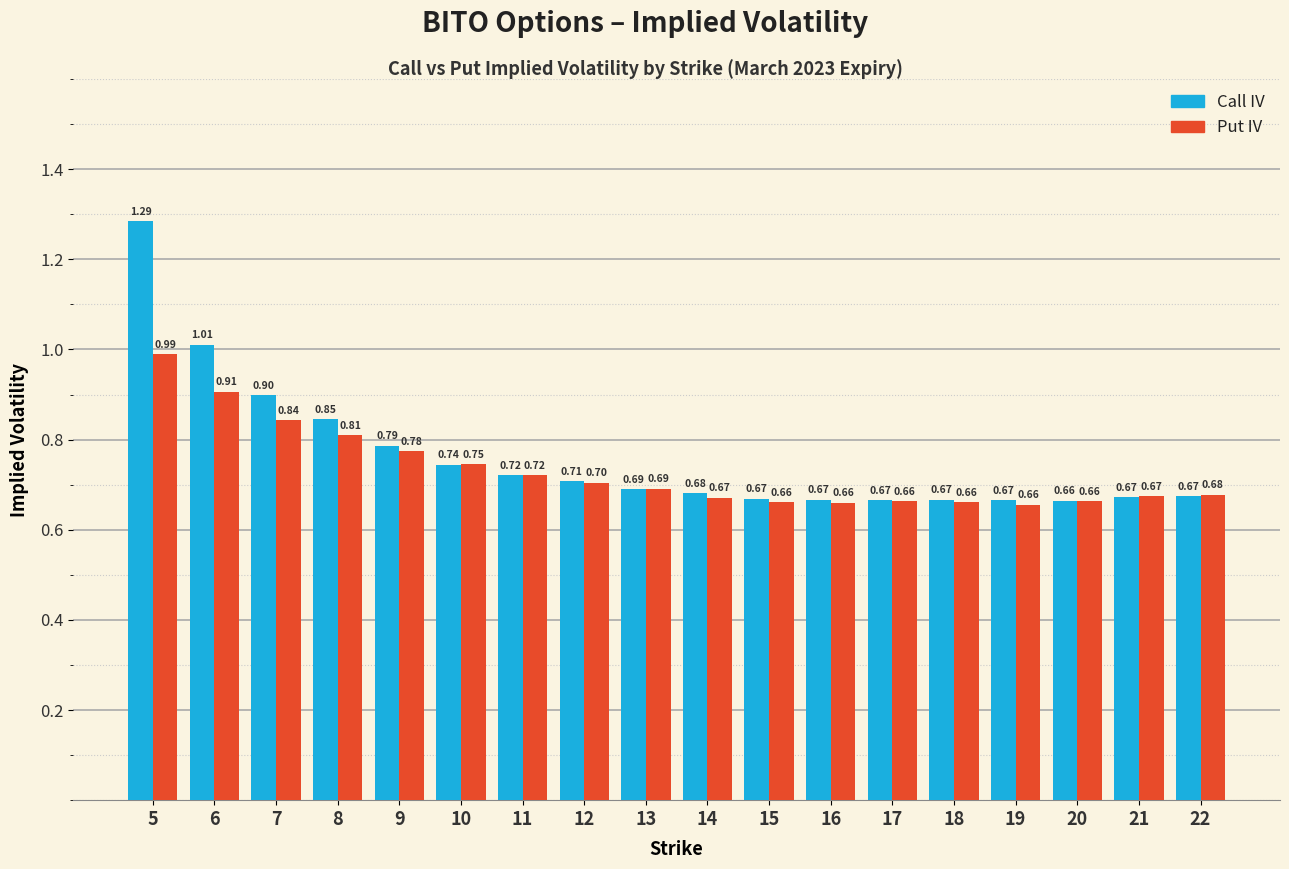

What is the sum of the Call IV values at 13 and 15?

1.4